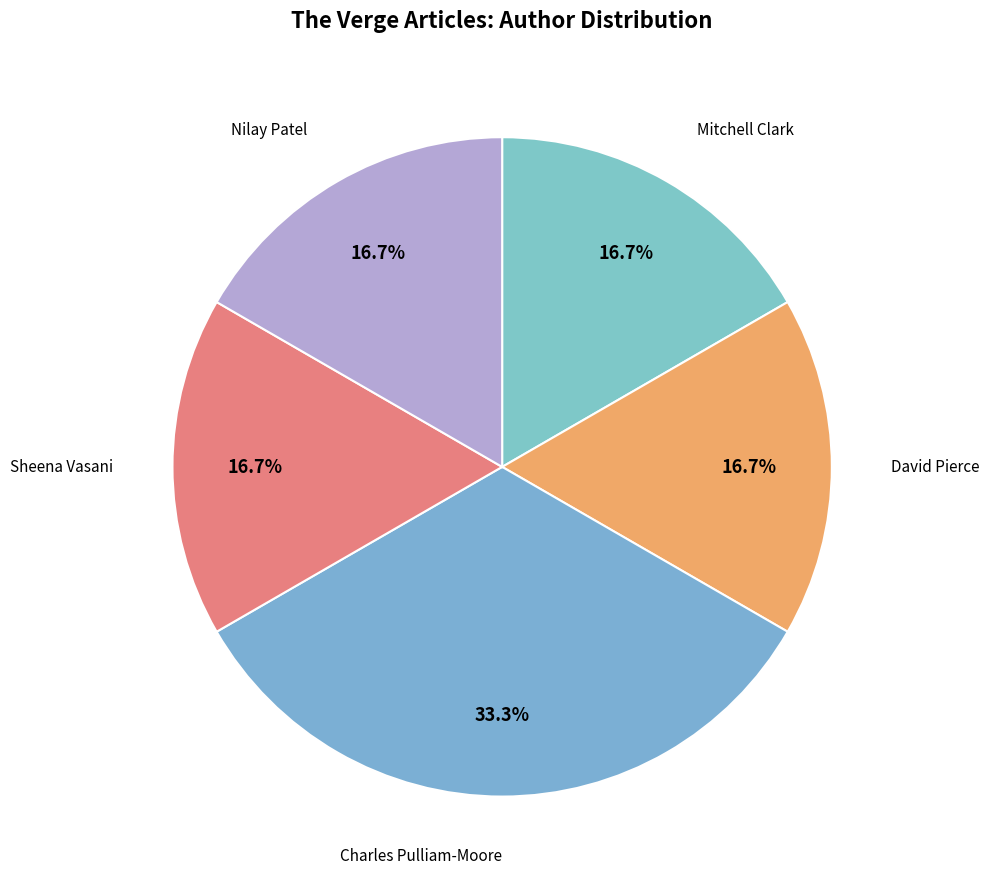

Does any single category account for the majority?

No